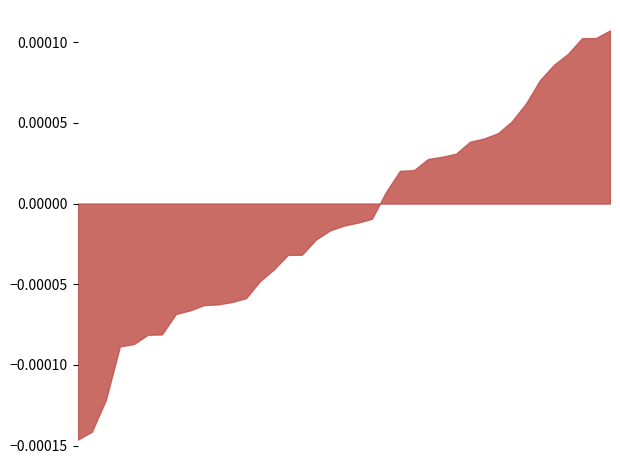

Between 26 and 16, which is larger?

16